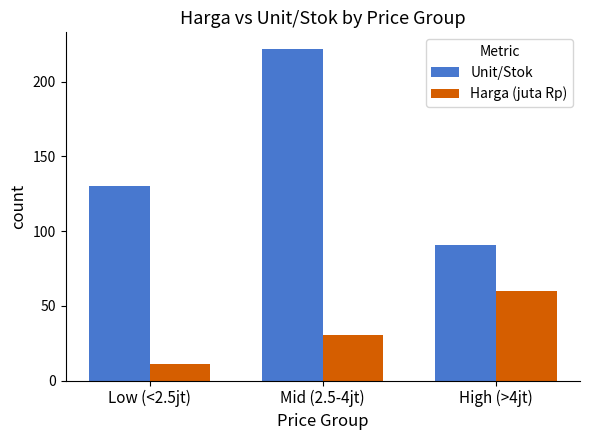

What is the difference between the Unit/Stok values at Mid (2.5-4jt) and High (>4jt)?

131.0